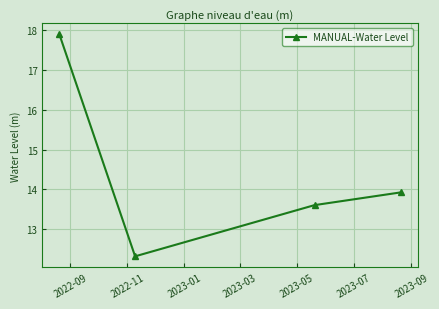

Reading left to right, what are all the values shown in this chart?

17.9	12.3	13.6	13.9